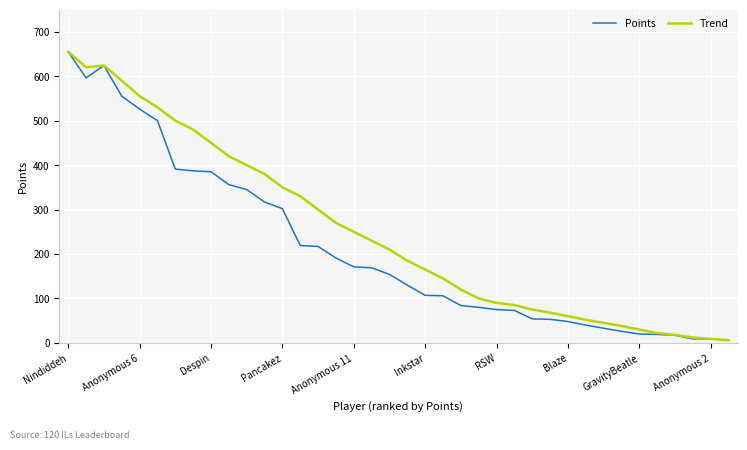

List the series in order of their overall mean, lowest first.

Points, Trend